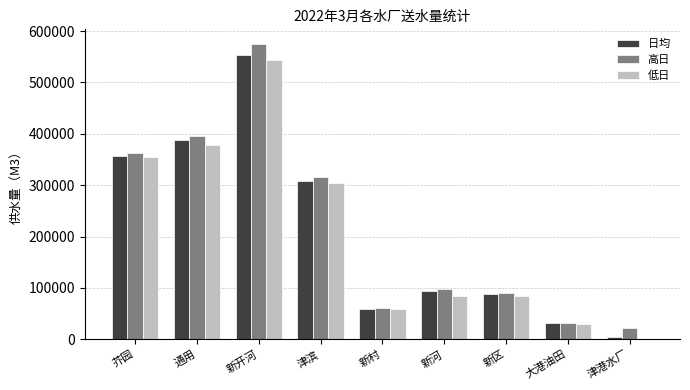

Between 新村 and 新河, which series saw the biggest shift?

高日